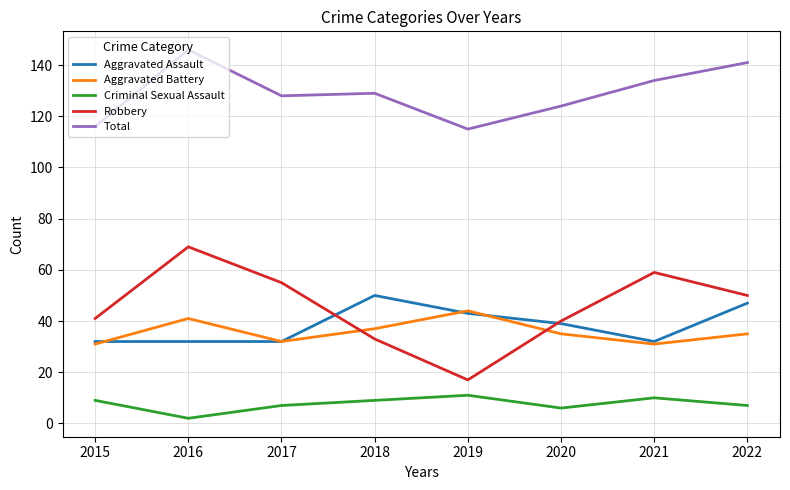

What is the average value of the Robbery series?

46